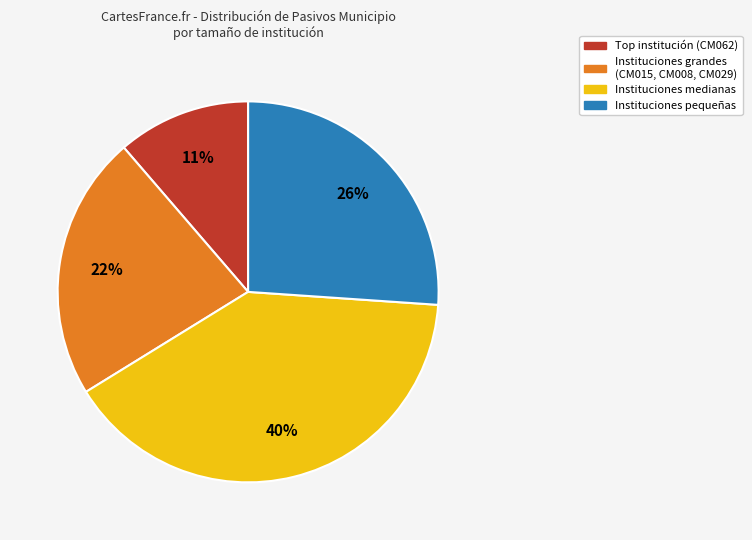

Is there a majority slice in this chart?

No